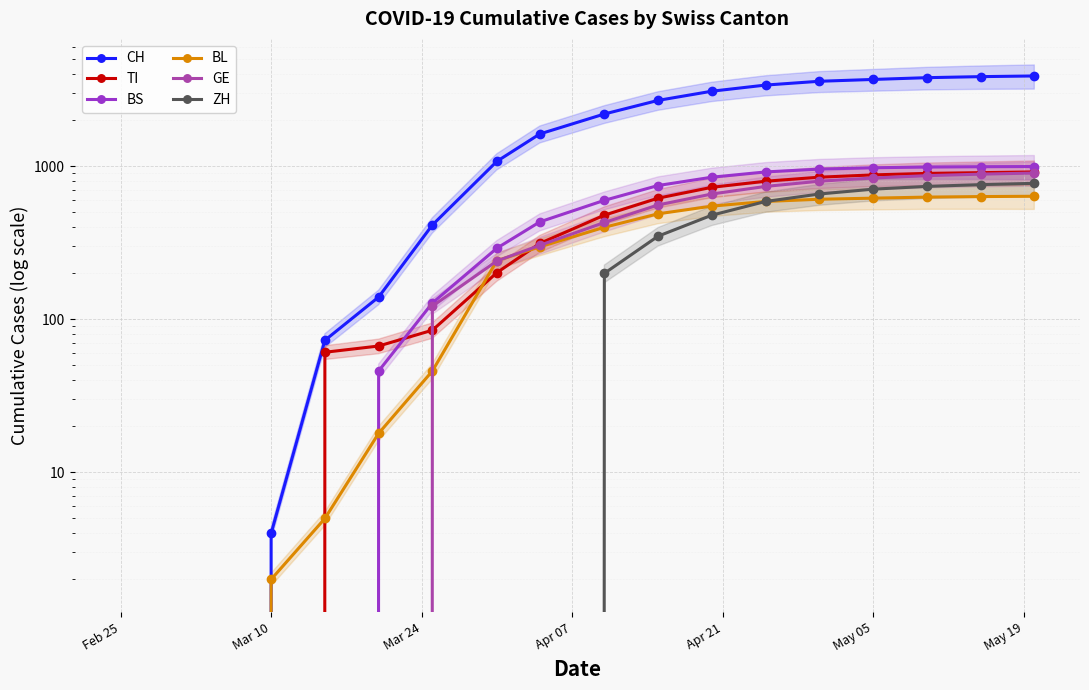

What is the maximum value for BL?

638